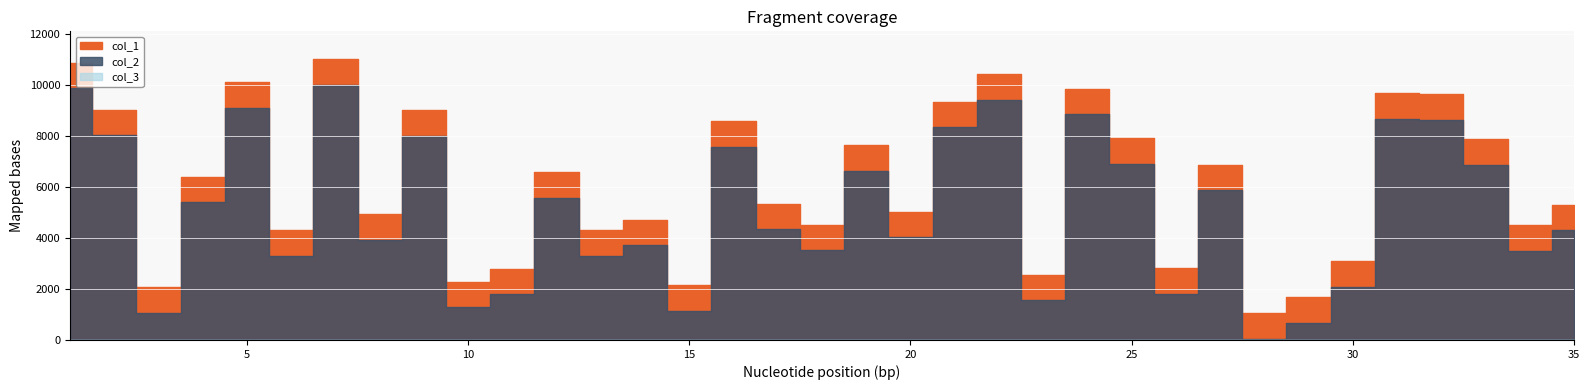

Is this an area chart (filled region under the line)?

No